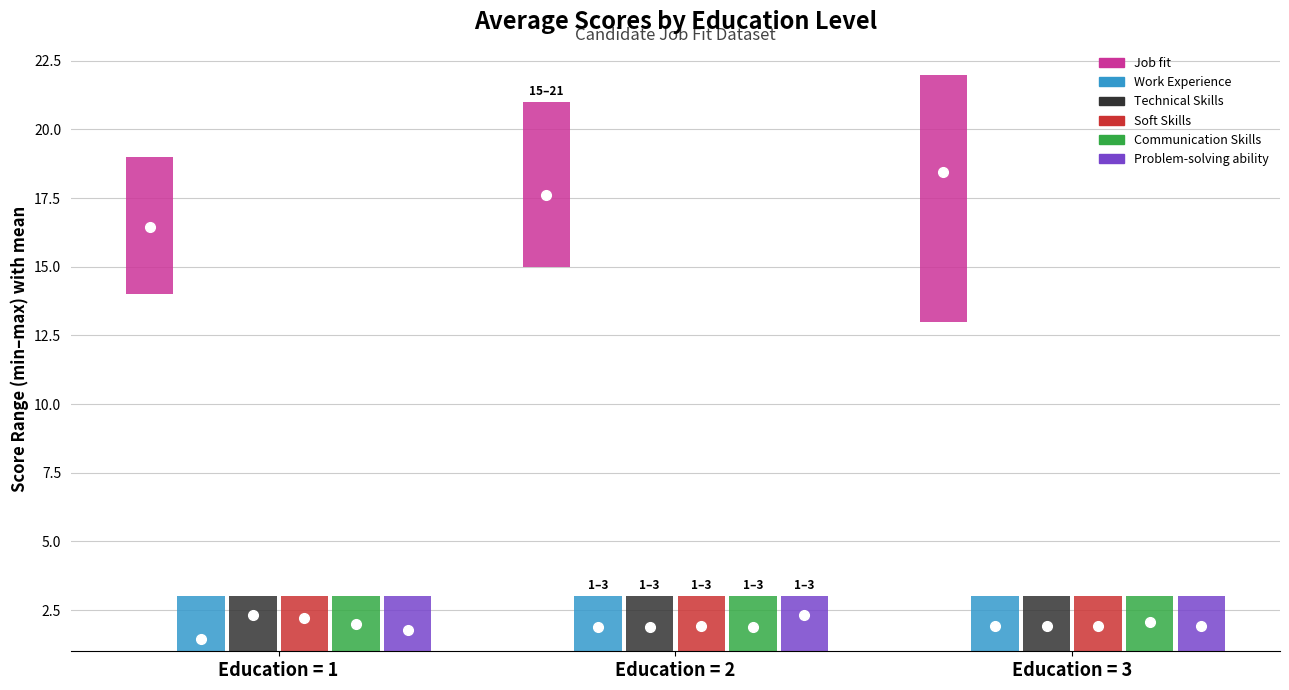

True or false: Problem-solving ability has a value of 3.1 at Education=2.

False